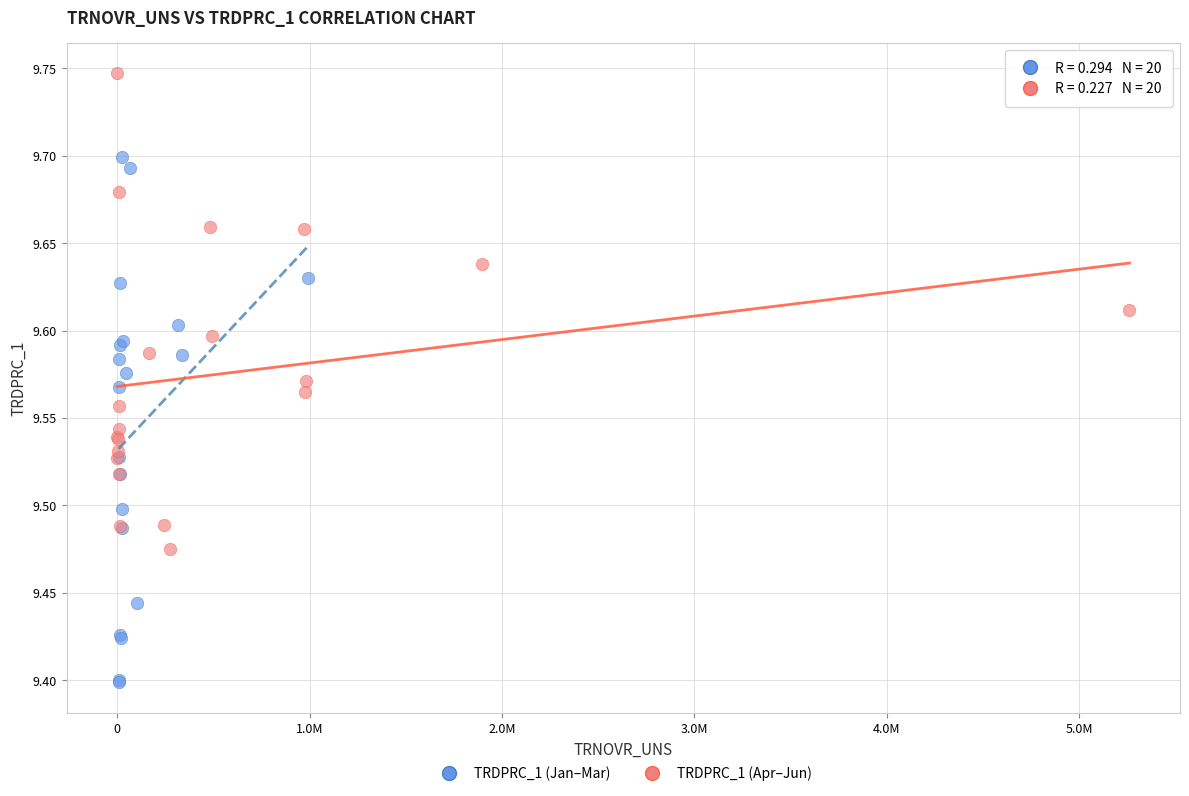

Which series reaches the maximum Y coordinate?

TRDPRC_1 (Apr–Jun)